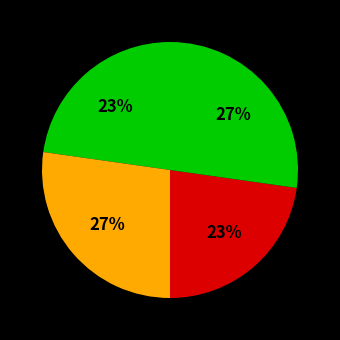

Rank the categories by value from highest to lowest.

Estandar_normalizada, Dialectal_normalizada, Estandar, Dialectal